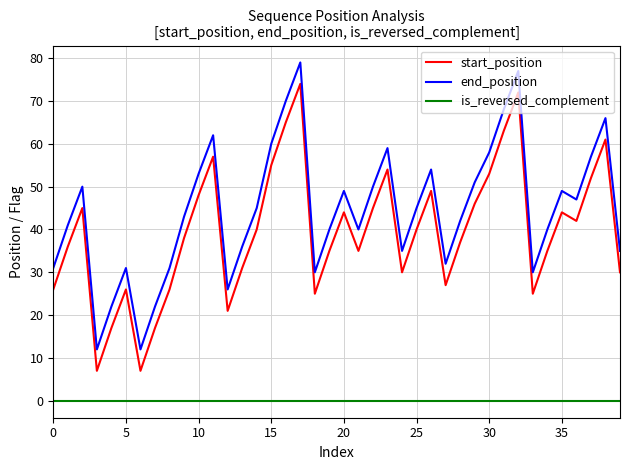

Which series has the largest total across all categories?

end_position